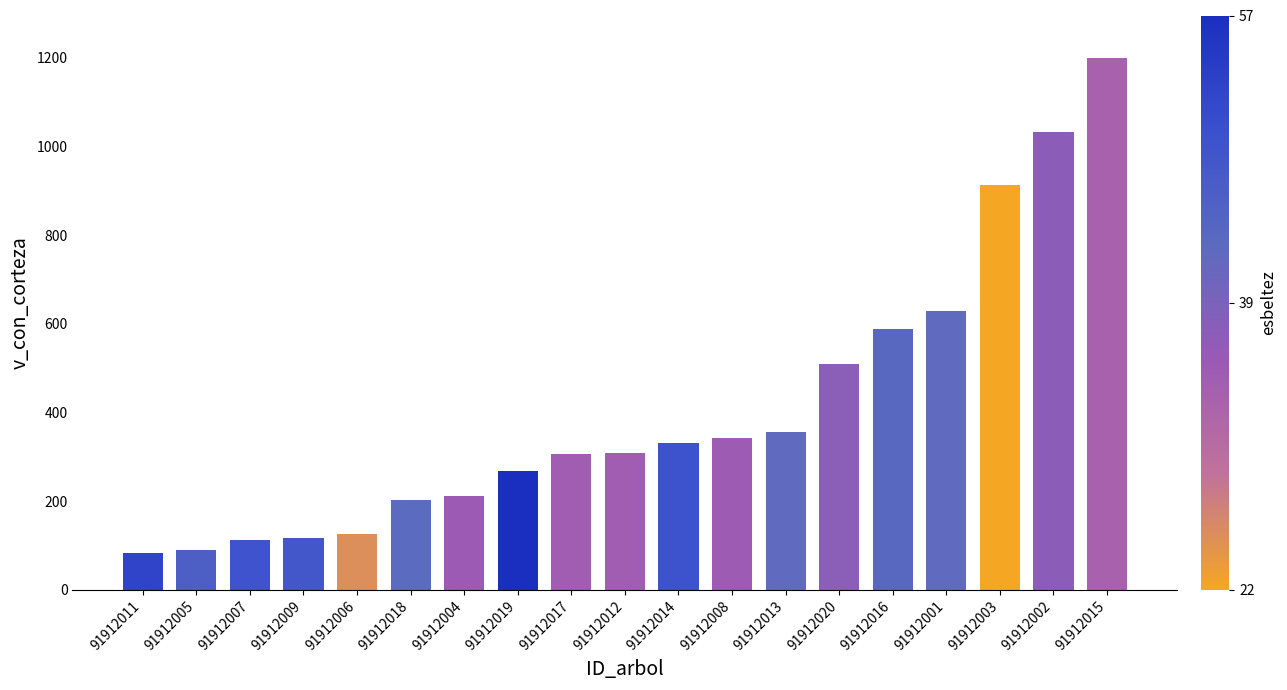

What is the minimum value shown in the chart?

83.3